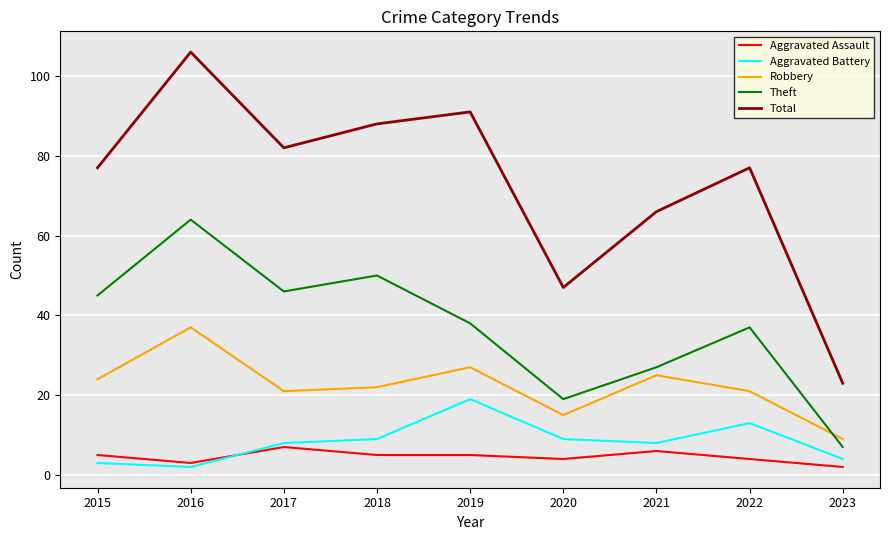

What is the difference between the highest and lowest values at 2019?

86